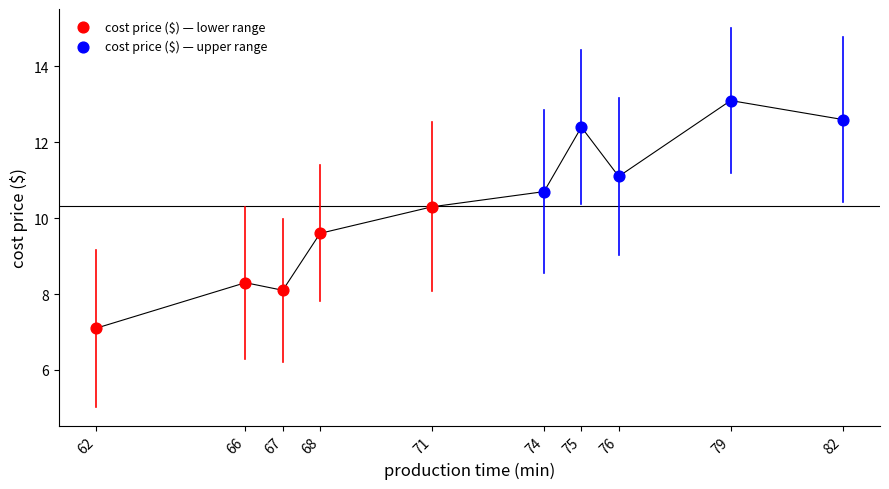

Which series has the largest Y range (max minus min)?

cost price ($) — lower range